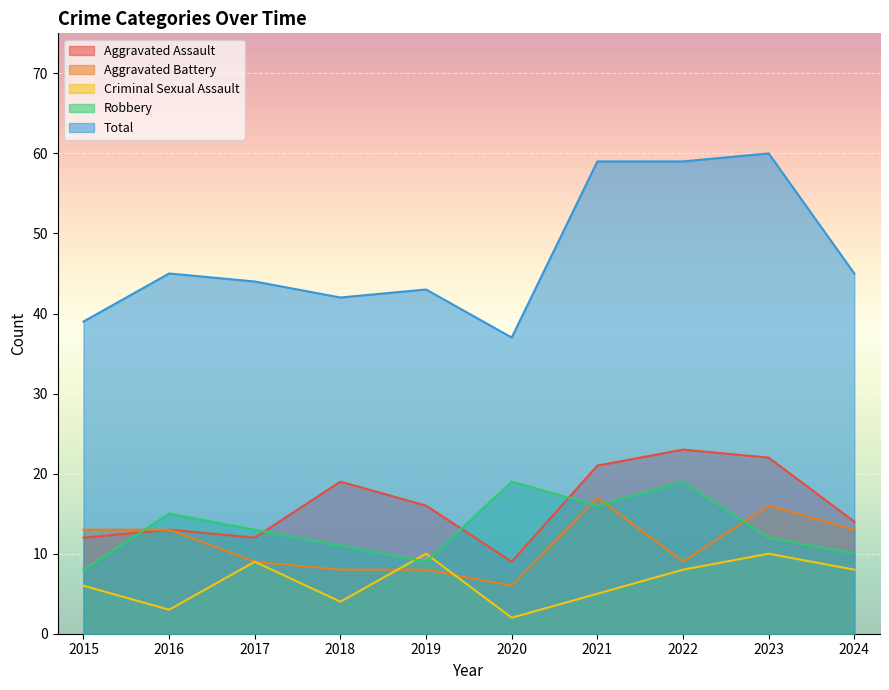

At which label does Aggravated Battery reach its minimum?

2020